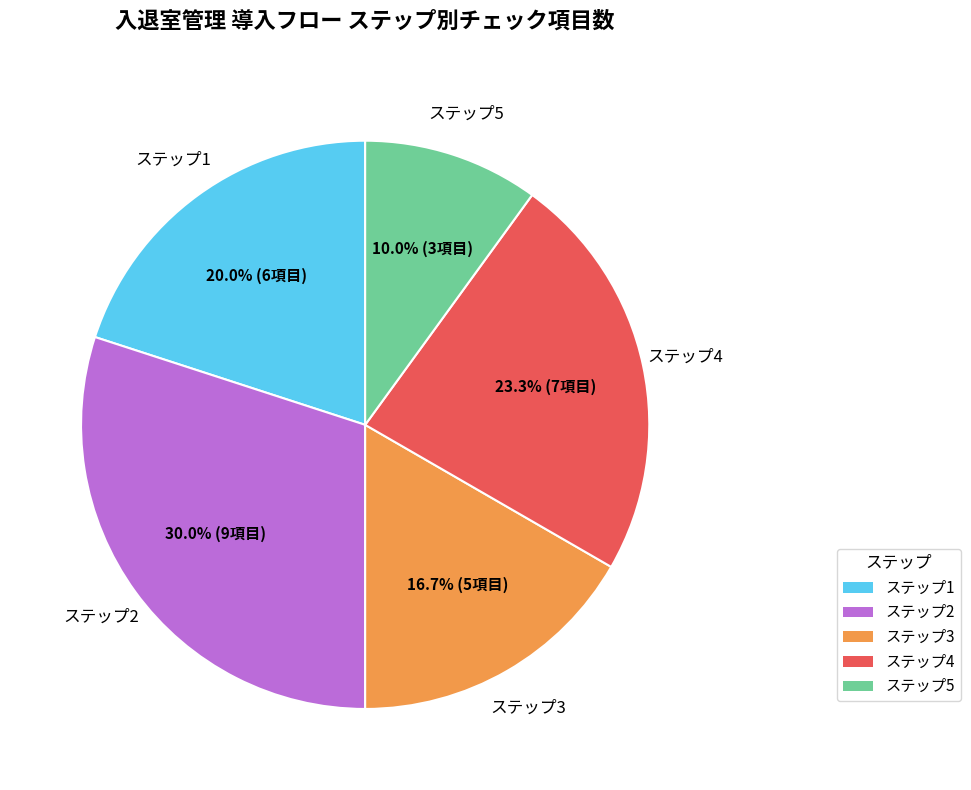

To the nearest percent, what percentage of the pie is ステップ1?

20%